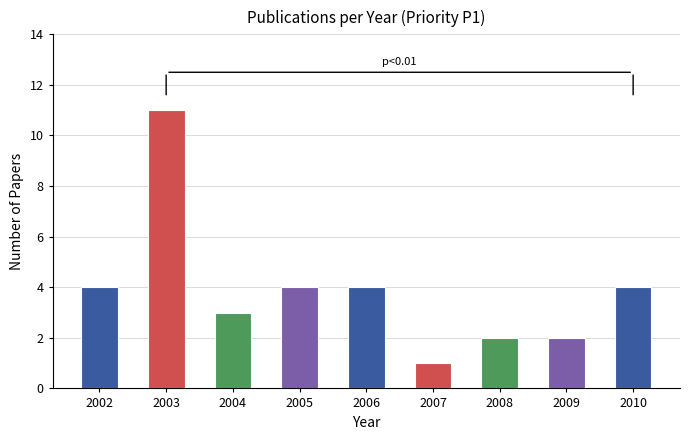

Approximately how many times larger is the value at 2007 compared to 2009?

0.5